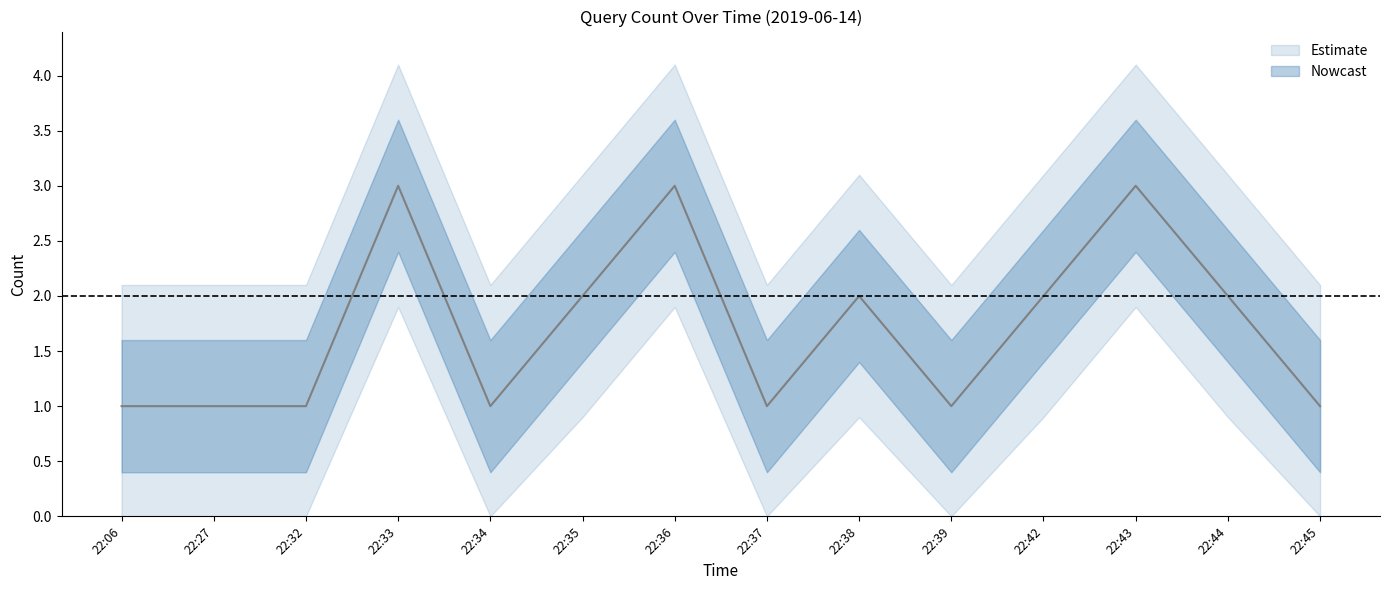

At which category does the data reach its first local valley?

22:34